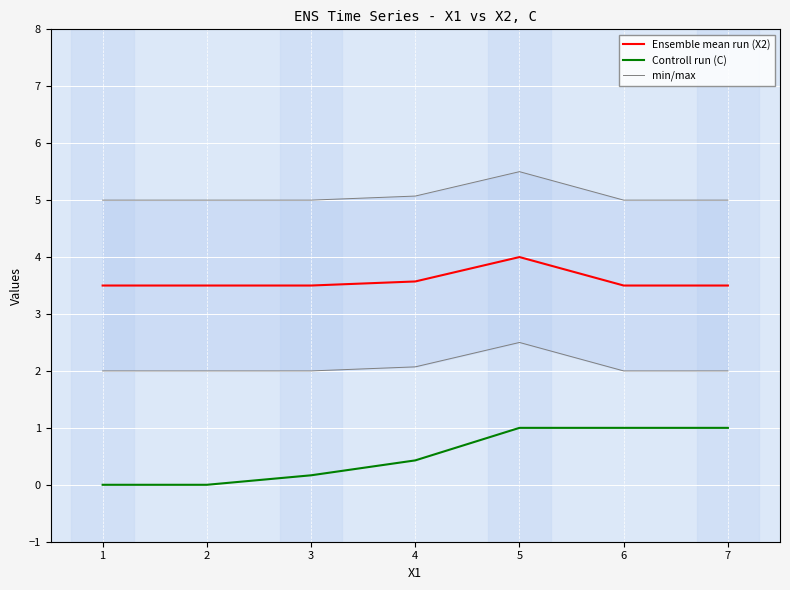

What is the value of the min/max point at the 7th from the left?

5.0